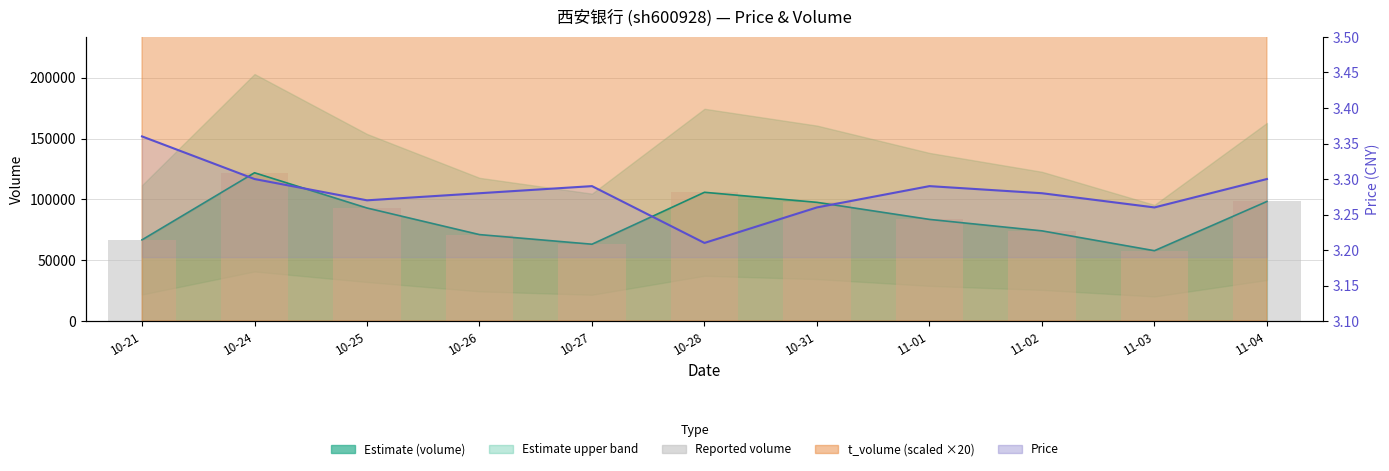

Reading left to right, extract all data points from this chart.

Reported volume: 66744.0	121869.0	92902.0	71048.0	63147.0	105817.0	97554.0	83541.0	74126.0	57818.0	98267.0
price: 3.4	3.3	3.3	3.3	3.3	3.2	3.3	3.3	3.3	3.3	3.3